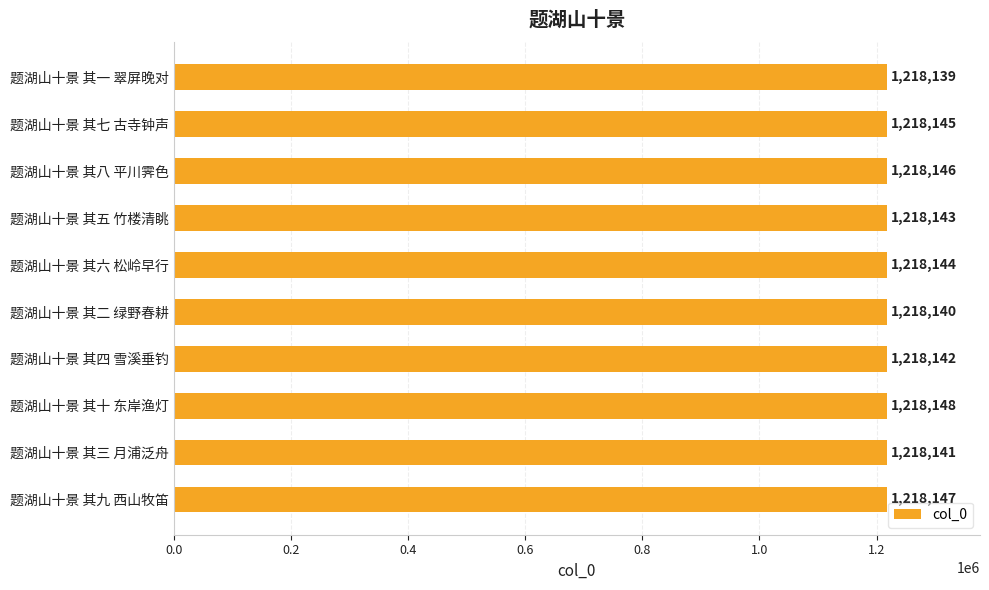

Between 题湖山十景 其一 翠屏晚对 and 题湖山十景 其七 古寺钟声, which is larger?

题湖山十景 其七 古寺钟声